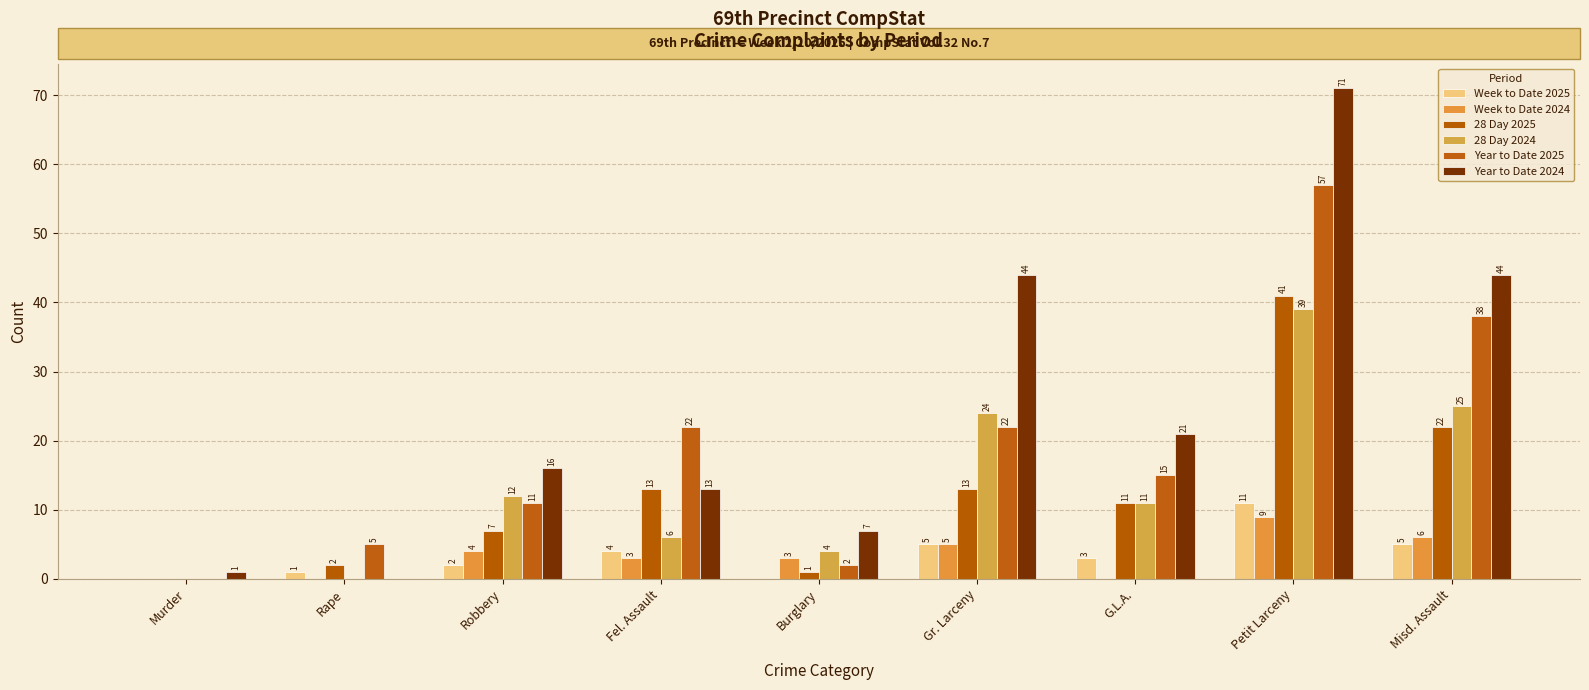

What are all the series names shown in the legend?

Week to Date 2025, Week to Date 2024, 28 Day 2025, 28 Day 2024, Year to Date 2025, Year to Date 2024